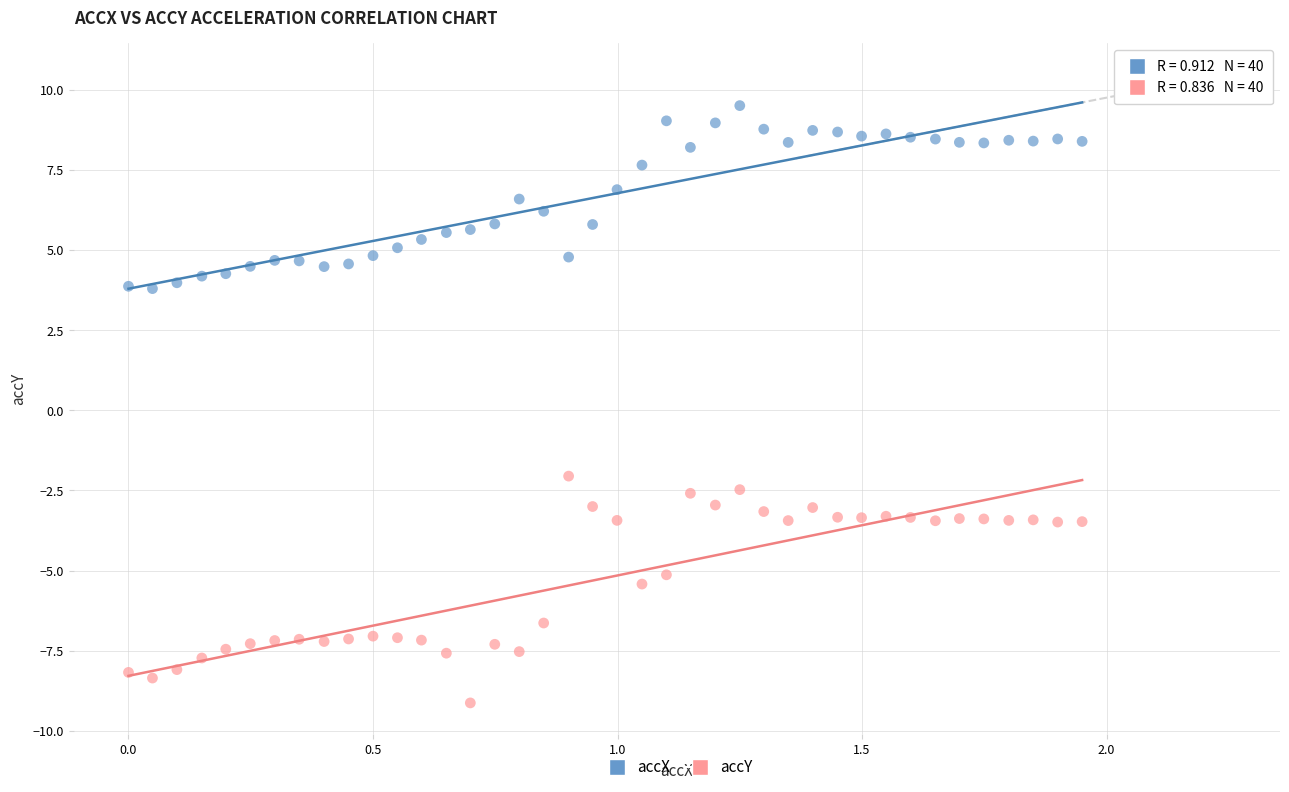

Across all data points, what is the range of Y values (max minus min)?

18.6